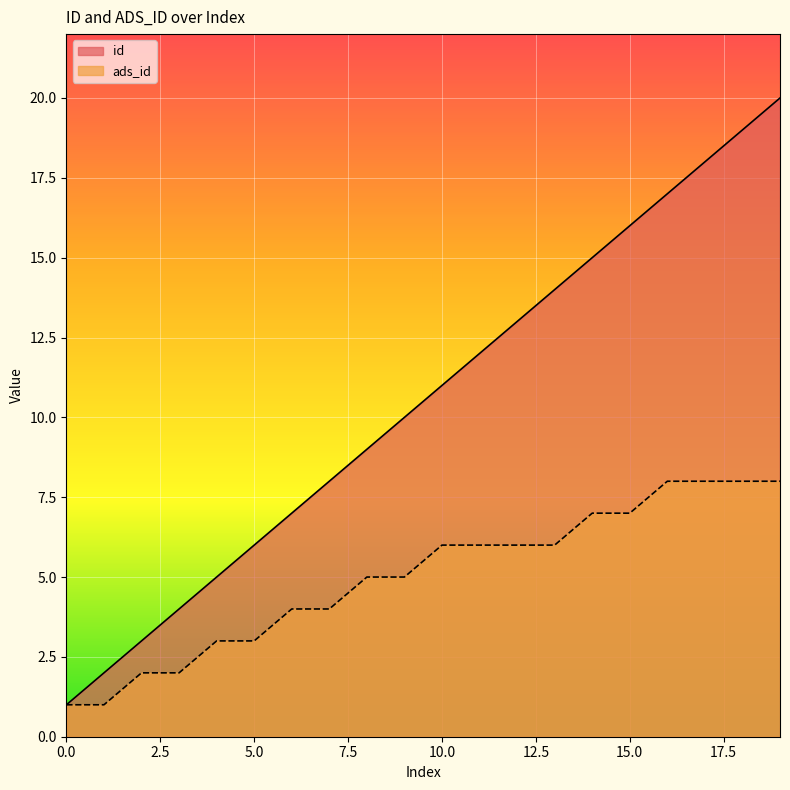

At which category is the sum across all series the highest?

19